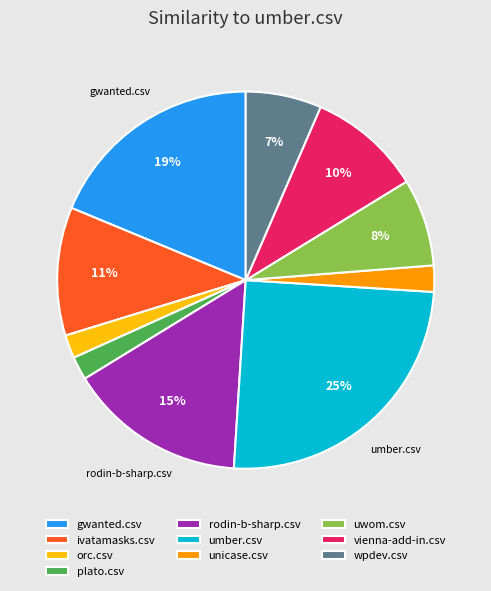

To the nearest percent, what is the difference between the largest and smallest slice percentages?

23%